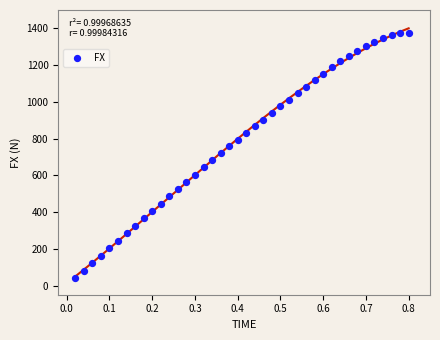

What is the range of Y values (max minus min)?

1336.0